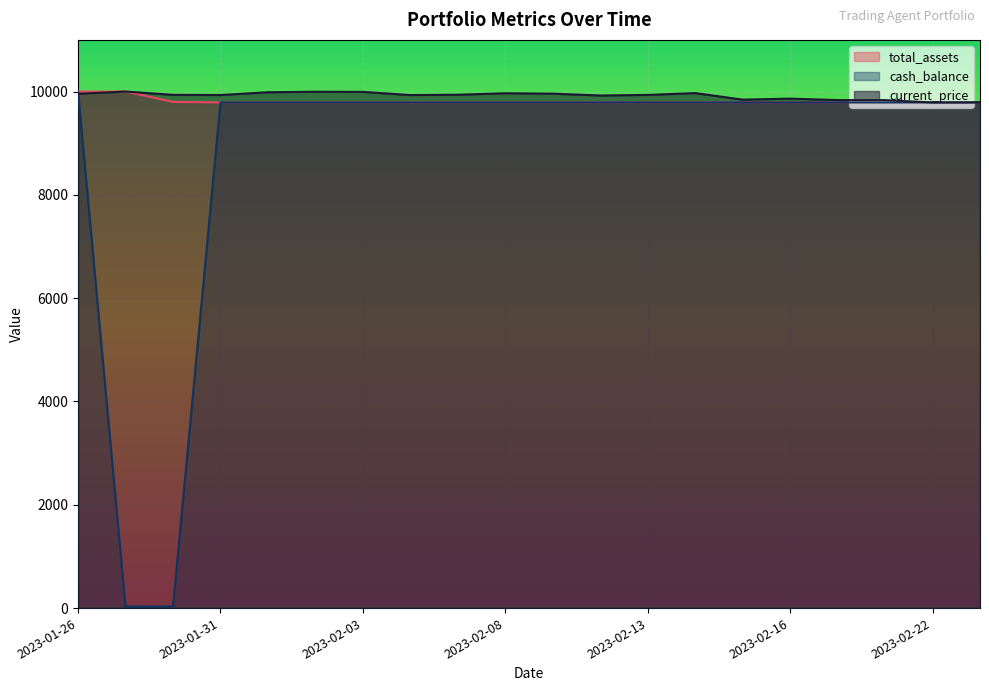

What value does the total_assets series have at 2023-02-15?

9788.3